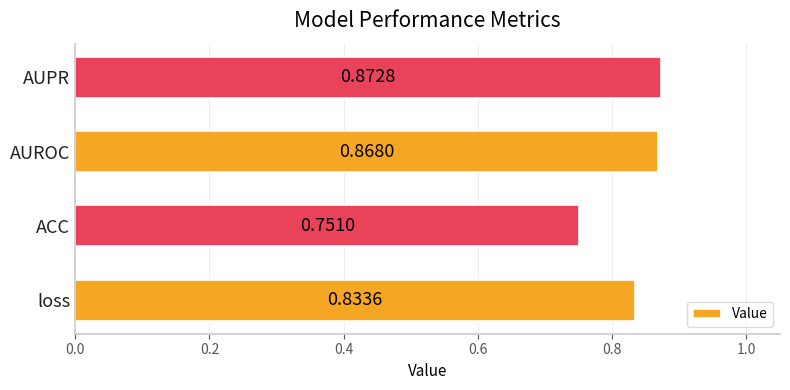

How many values are between 0 and 1?

4